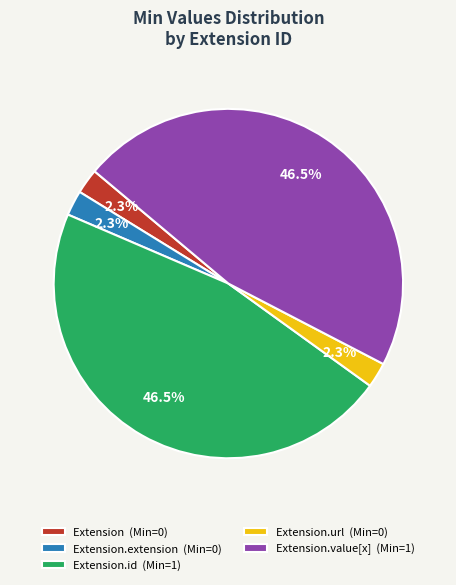

How many segments does this pie chart have?

5